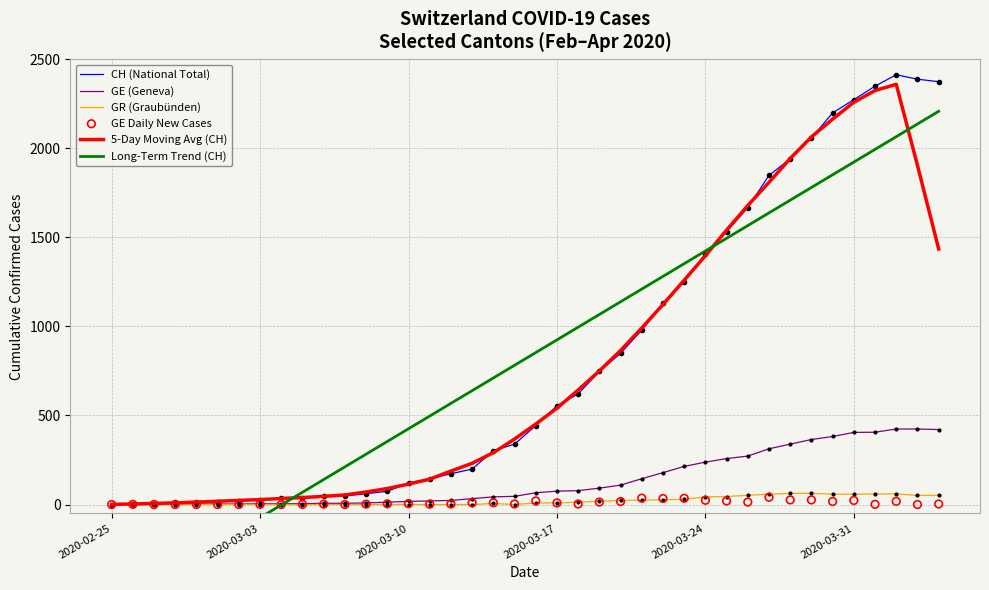

Which series contains the lowest Y value?

Long-Term Trend (CH)